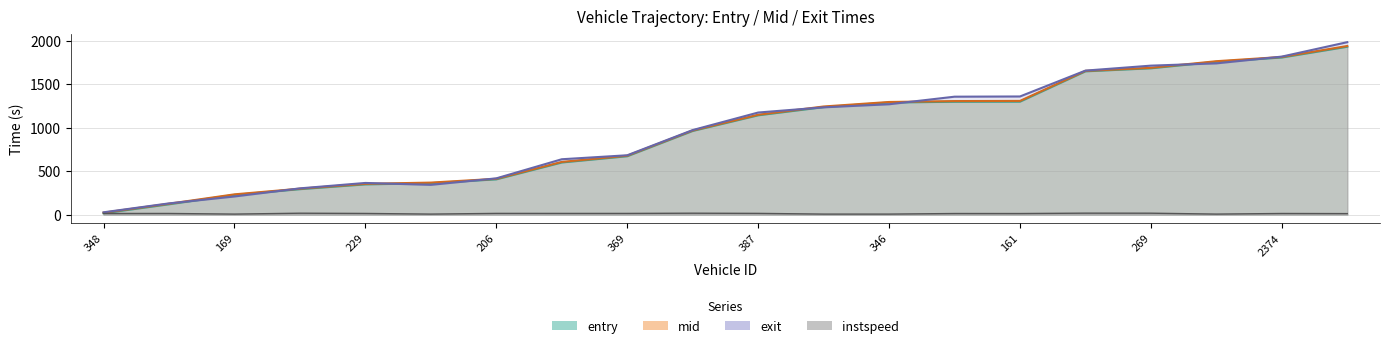

What is the value of the mid point at the 20th from the left?

1939.4